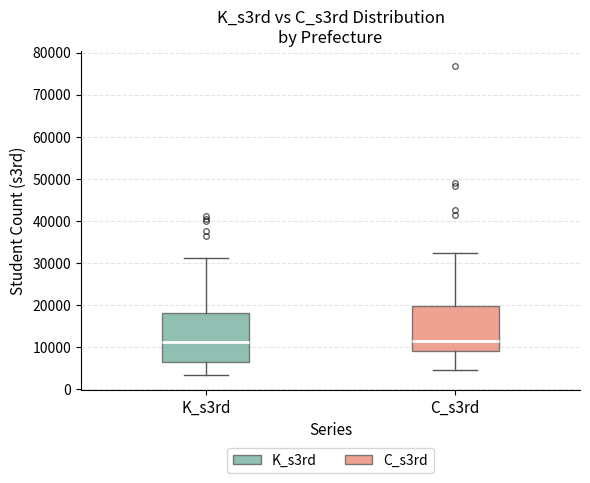

Where does the upper whisker of the box for C_s3rd end on the y-axis? The values are not printed on the chart, so give them approximately, as read against the axis.

32000